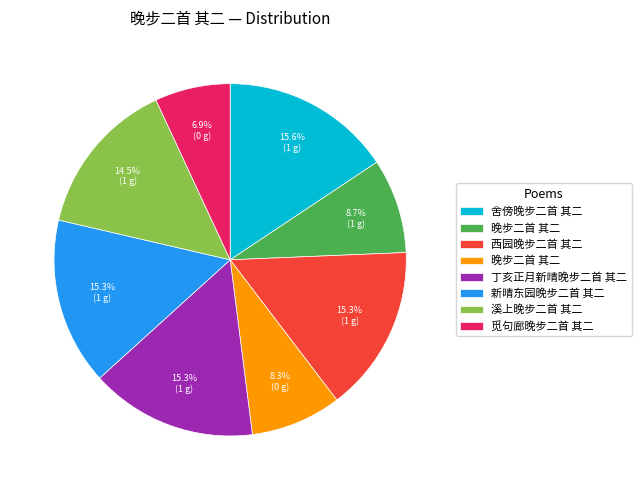

Count the number of slices in the pie.

8